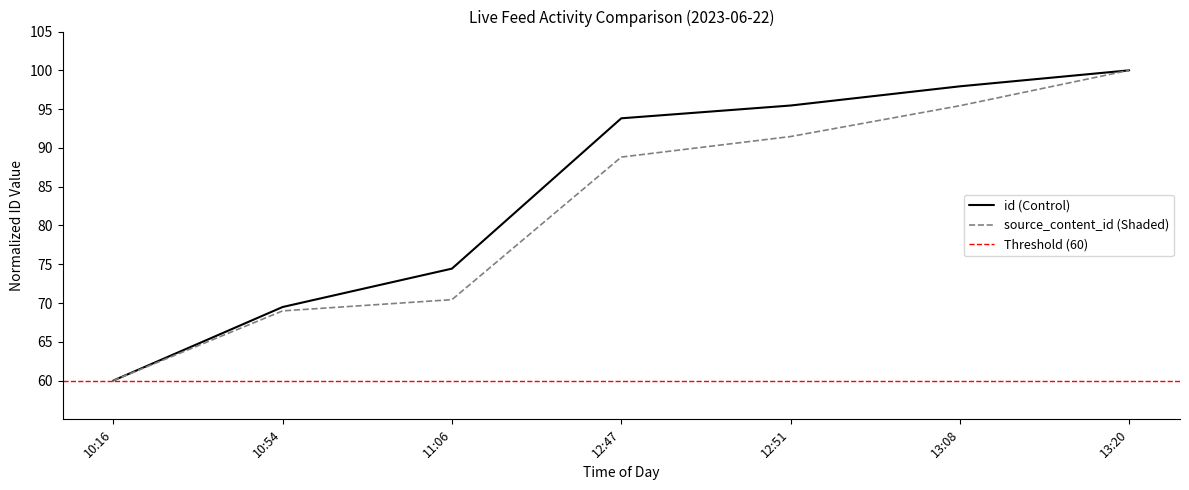

What is the label of the 7th point from the left?

13:20